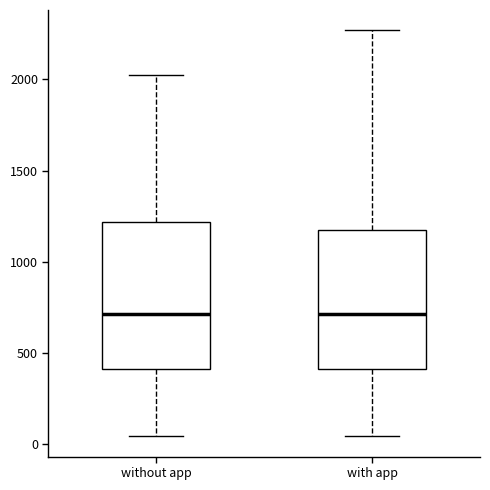

Reading left to right, transcribe this box plot: for each box, give where its median line is, the range the box spans, and where its two whiskers end, as read against the y-axis. The values are not printed on the chart, so give them approximately, as read against the axis.

without app: median 700, box 400 to 1200, whiskers 50 to 2050
with app: median 700, box 400 to 1150, whiskers 50 to 2250